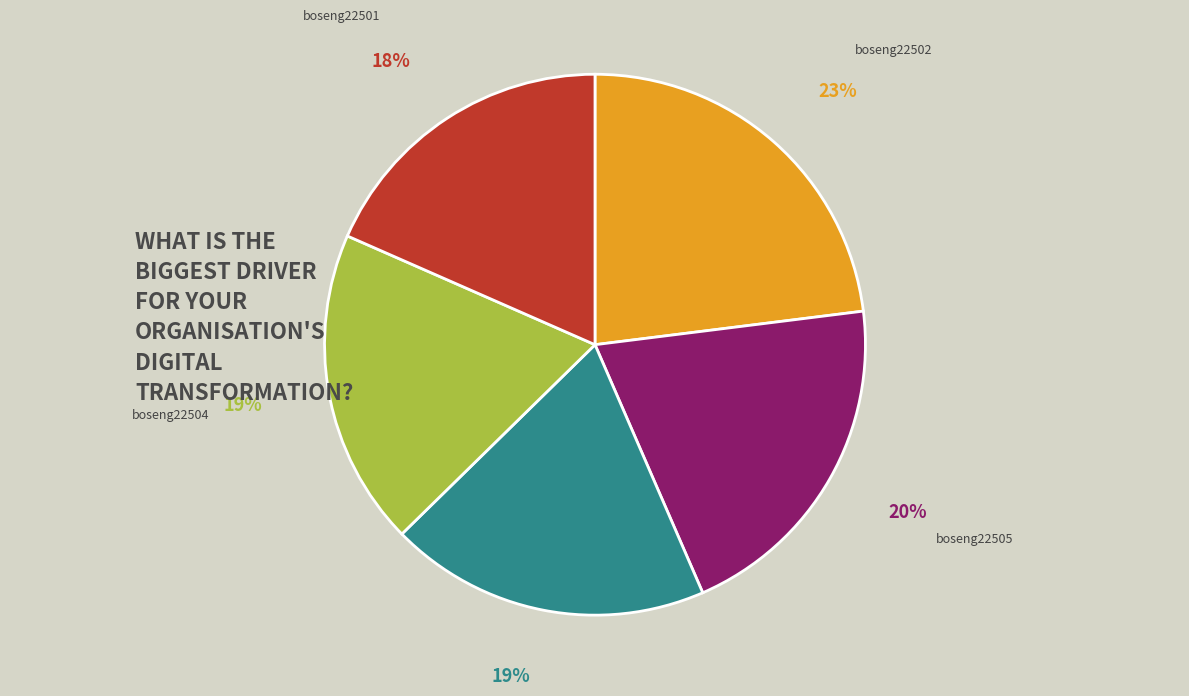

To the nearest percent, what is the combined percentage of boseng22504 and boseng22503?

38%